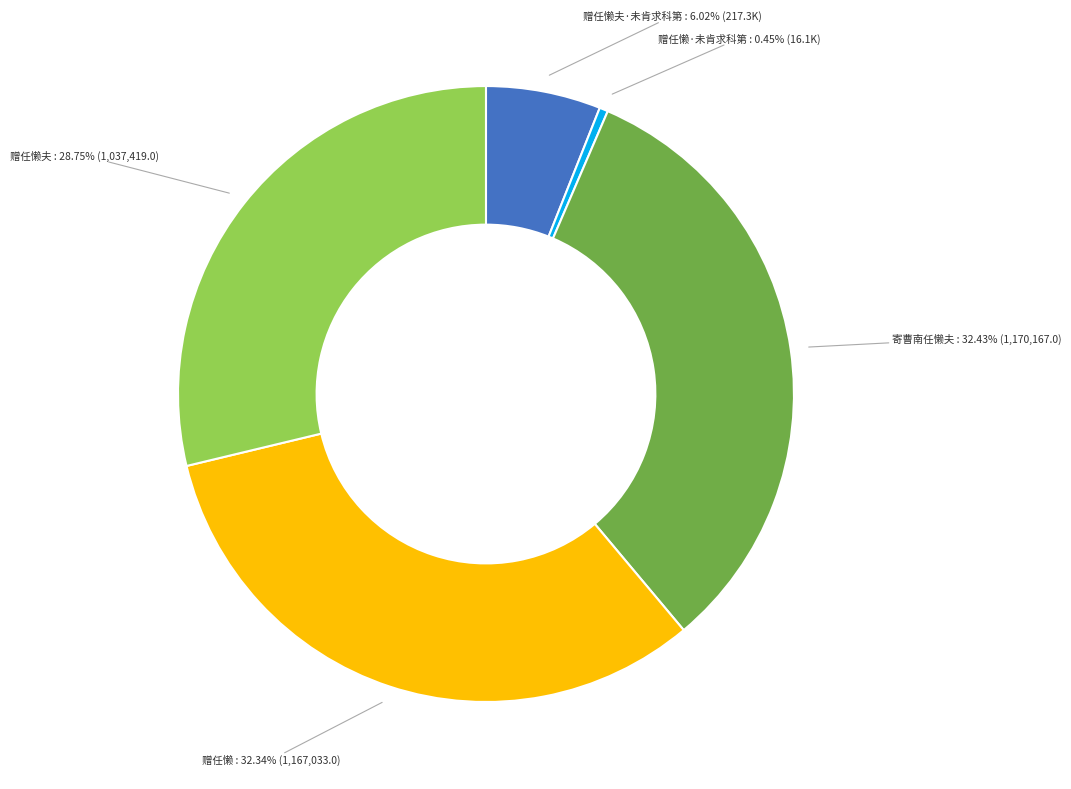

To the nearest percent, what is the average slice percentage?

20%